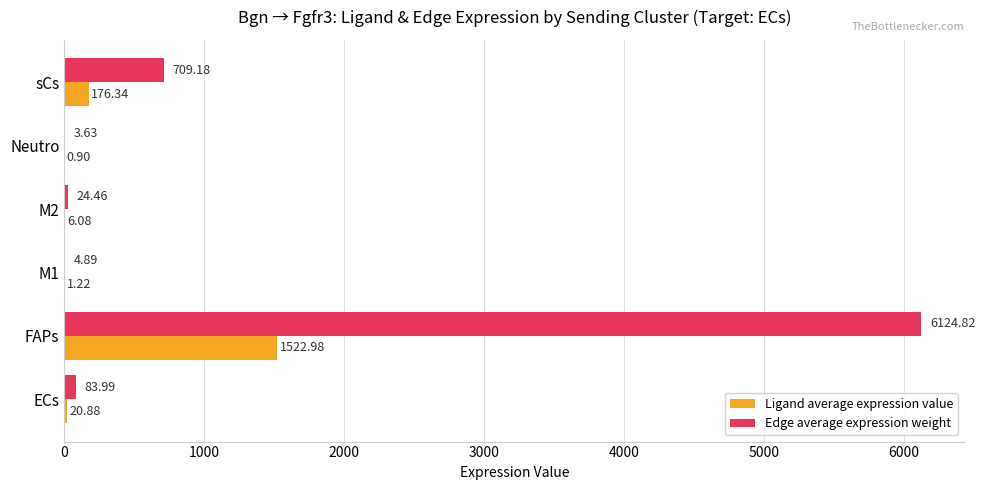

Count the number of categories in the chart.

6